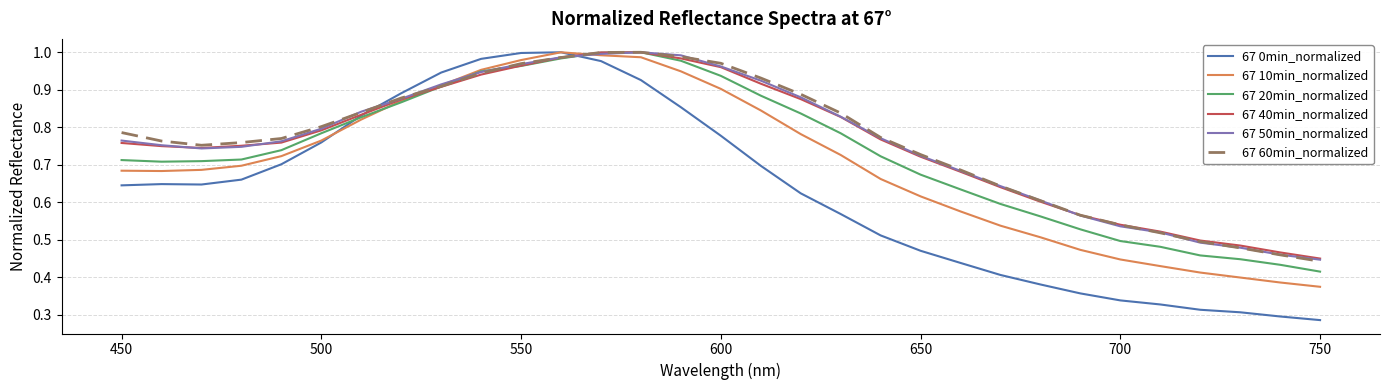

Which series ends up on top after the final intersection of 67 0min_normalized and 67 50min_normalized?

67 50min_normalized